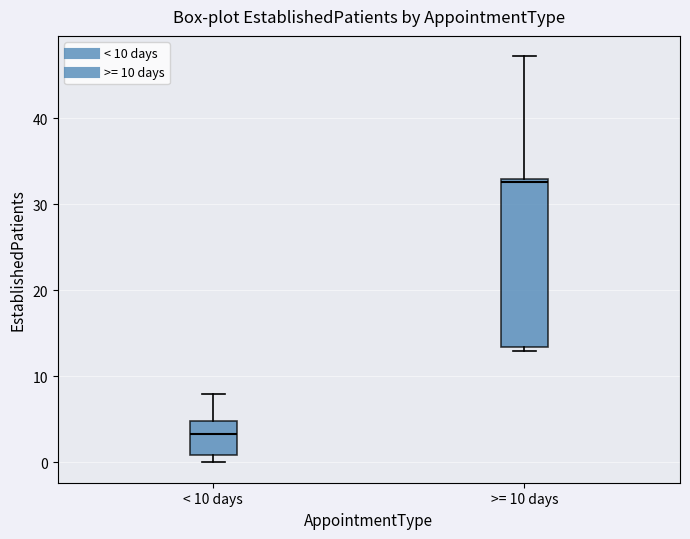

Reading left to right, read every box against the y-axis: the position of its median line, the range the box covers, and the ends of its whiskers. The values are not printed on the chart, so give them approximately, as read against the axis.

< 10 days: median 3, box 1 to 5, whiskers 0 to 8
>= 10 days: median 33, box 13 to 33, whiskers 13 (just below the box's lower edge) to 47